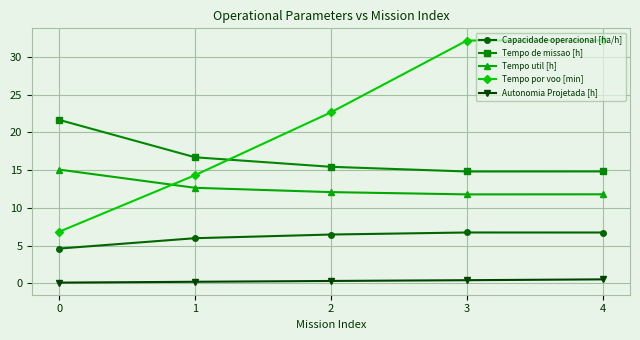

What is the total value across all series at 1?

49.9